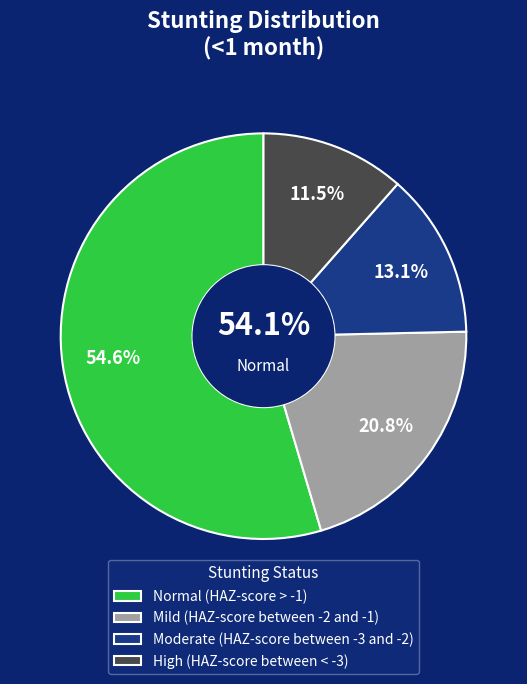

To the nearest percent, what portion does Moderate (HAZ-score between -3 and -2) represent?

13%